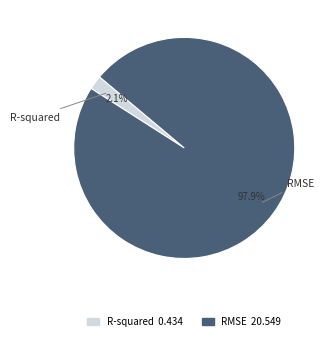

Is RMSE the majority of the pie?

Yes